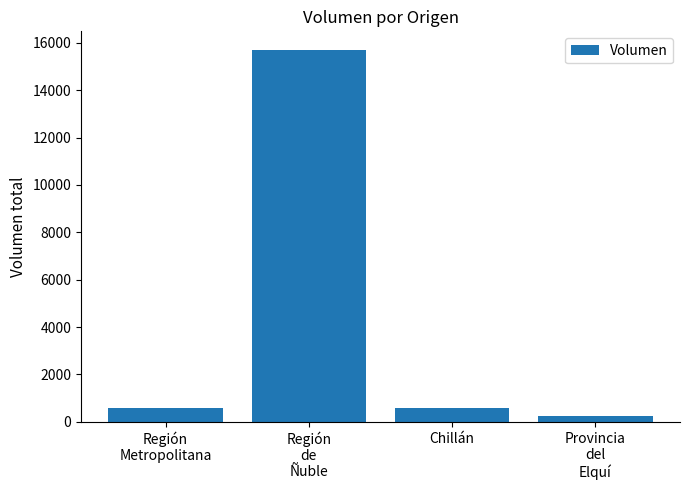

Read the value at Chillán, to the nearest 50.

600